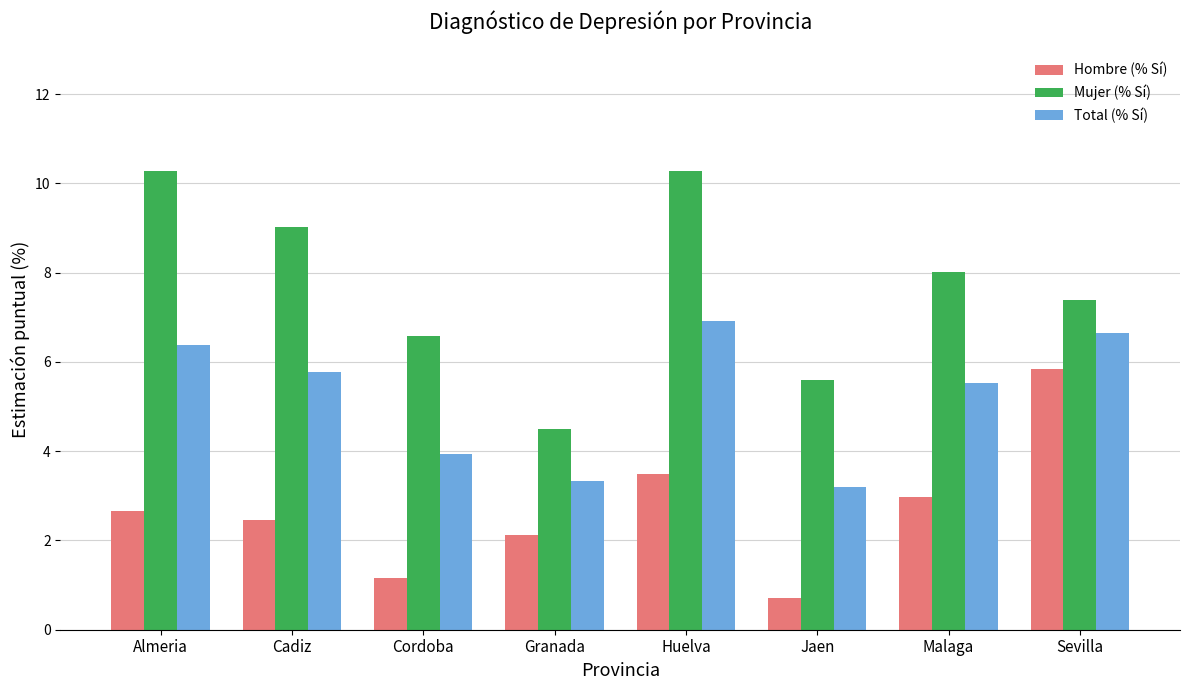

Is it true that Hombre (% Sí) equals 3.9 at Cadiz?

False